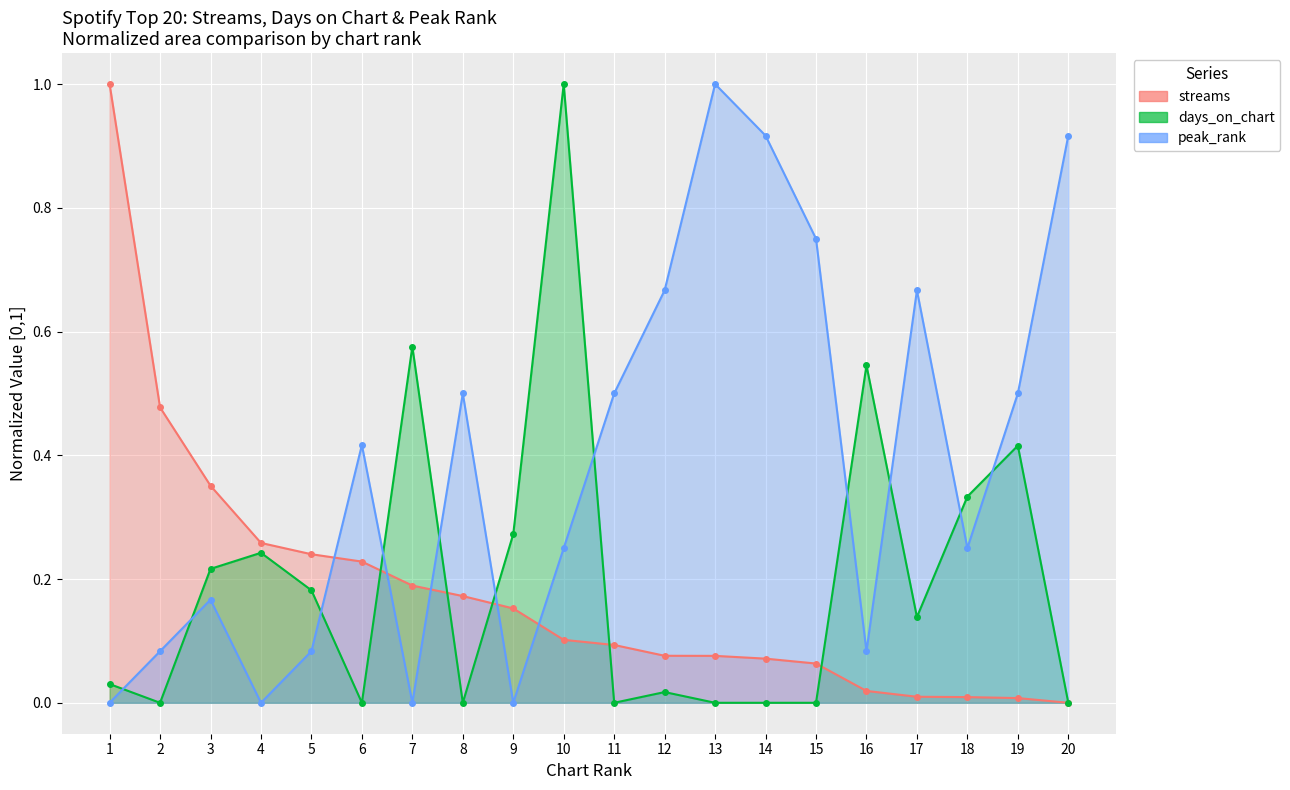

Which category has the highest value across all series?

1